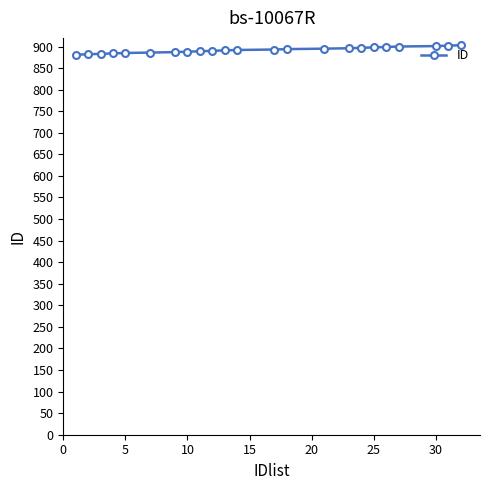

What is the value of the 17th point from the left?

897